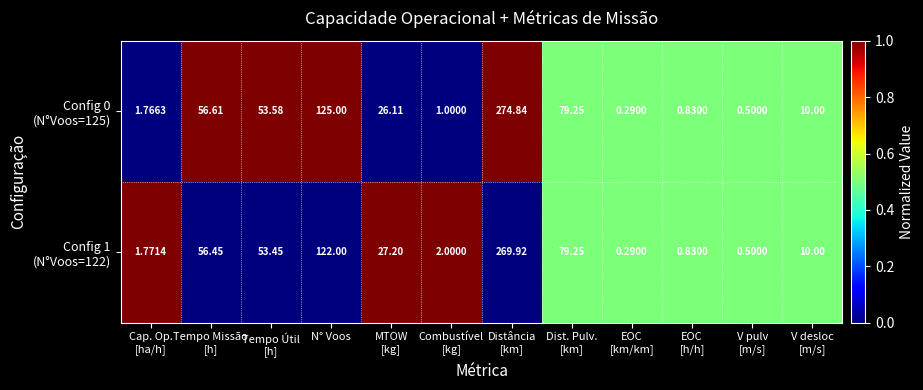

At how many categories does at least one series exceed 0?

12